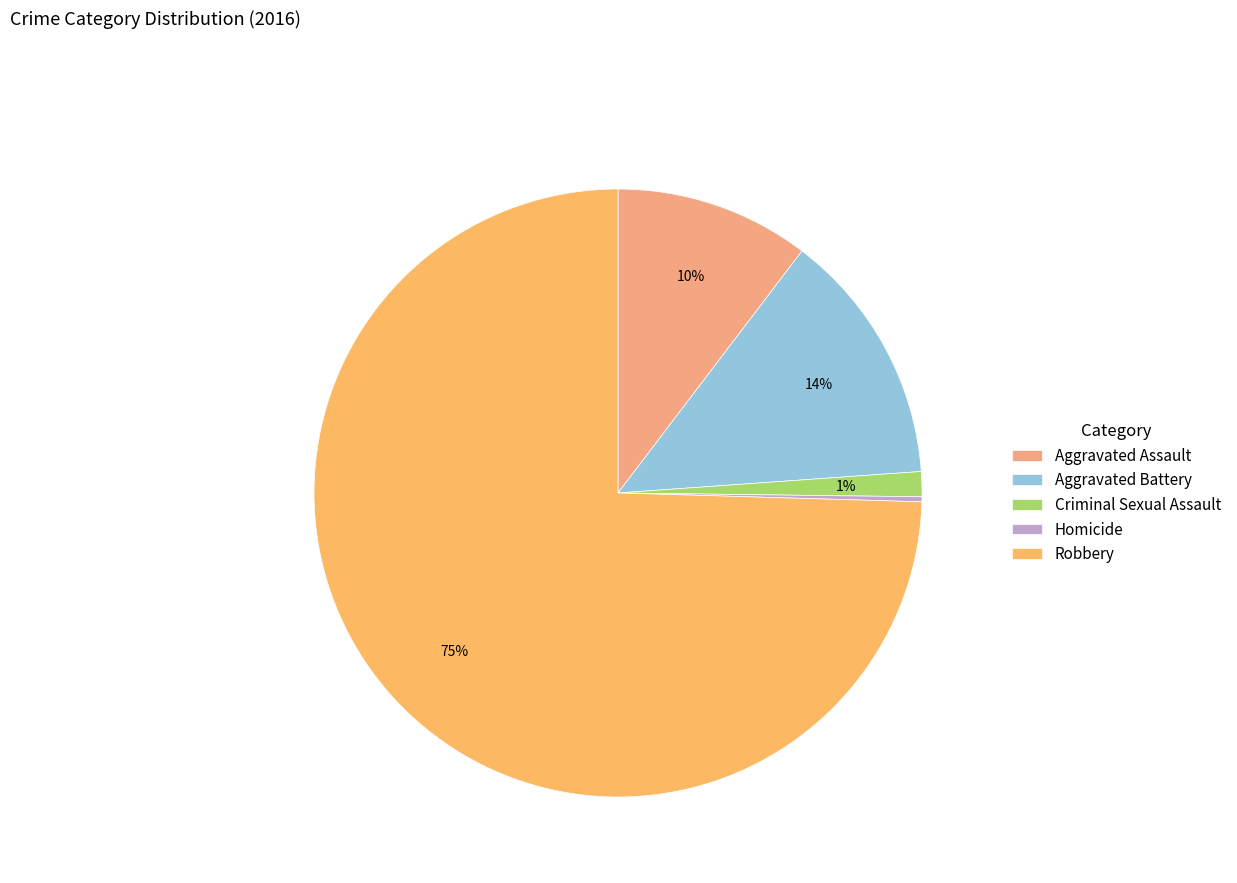

Is Robbery the majority of the pie?

Yes